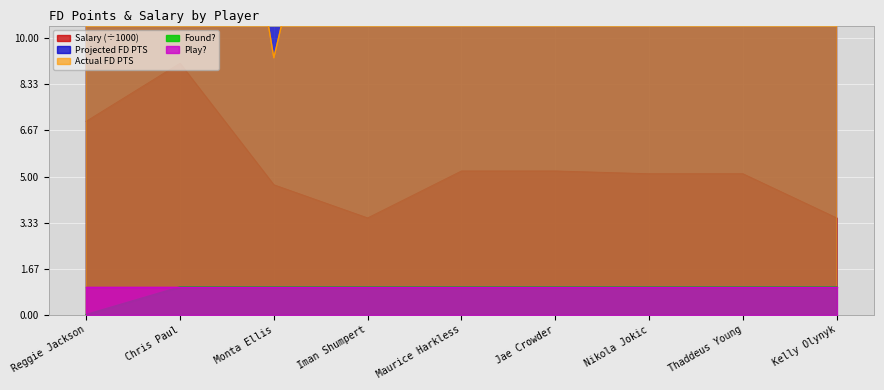

The Salary (÷1000) series shows 3.4 at Nikola Jokic. True or false?

False